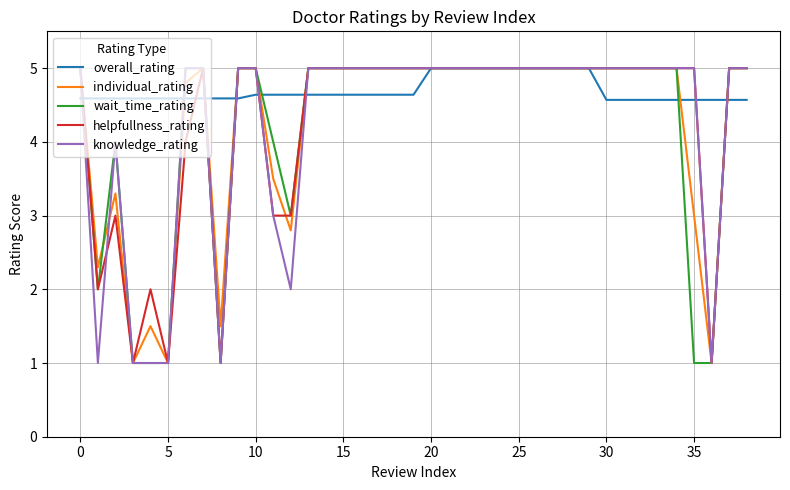

What is the difference between the maximum and minimum values in the individual_rating series?

4.0